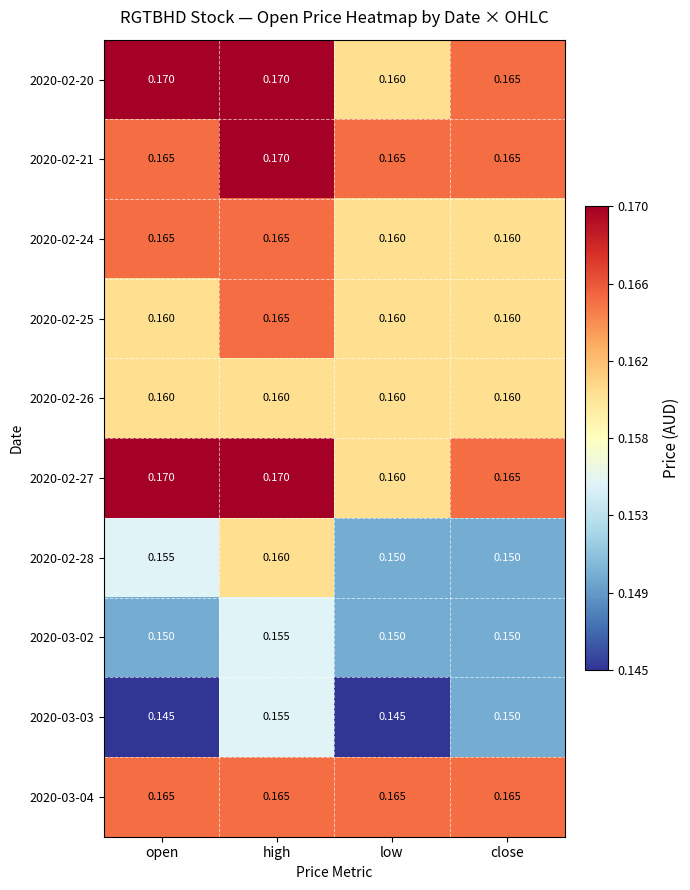

At which category is the sum across all series the highest?

high